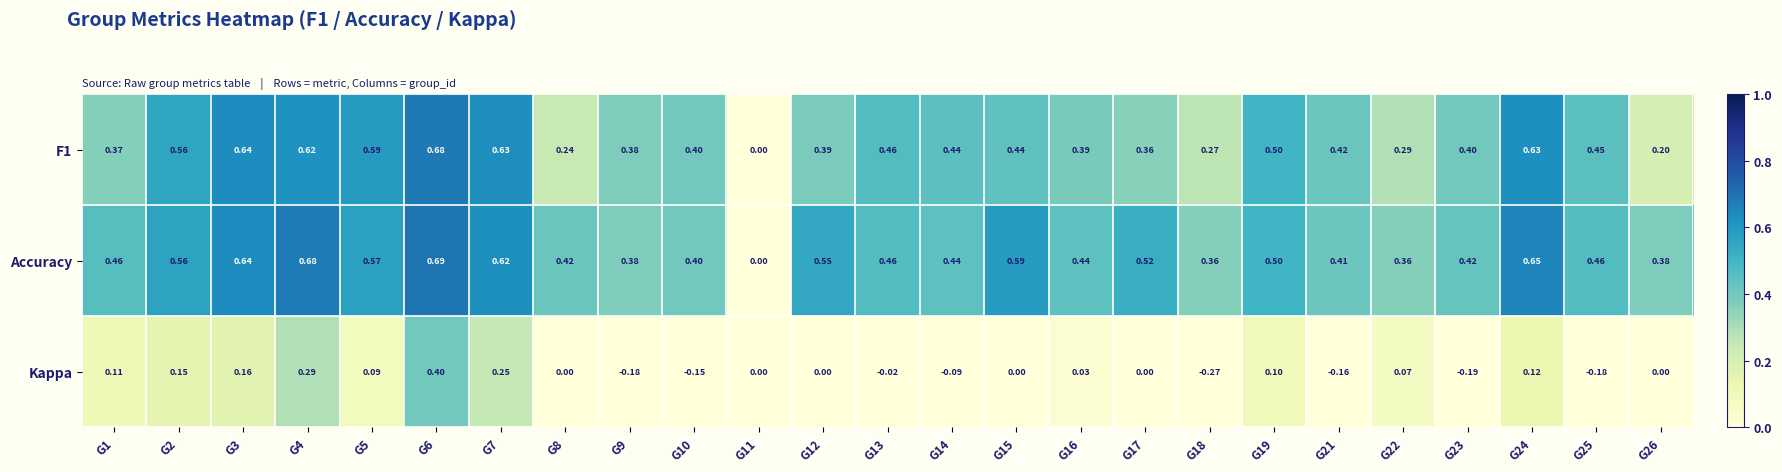

How many data points in F1 are above 0?

24